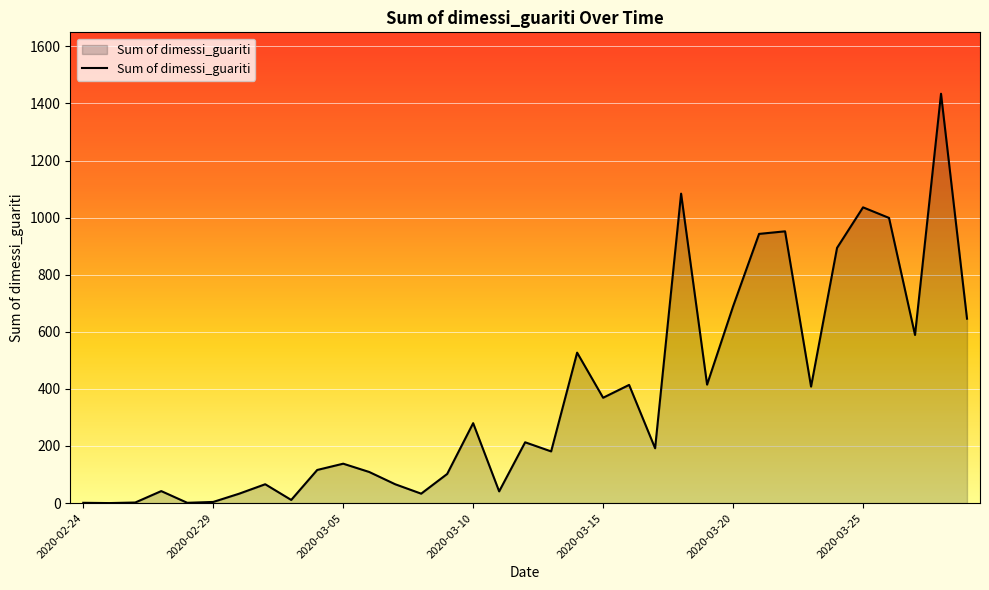

What is the difference between the maximum and minimum values?

1434